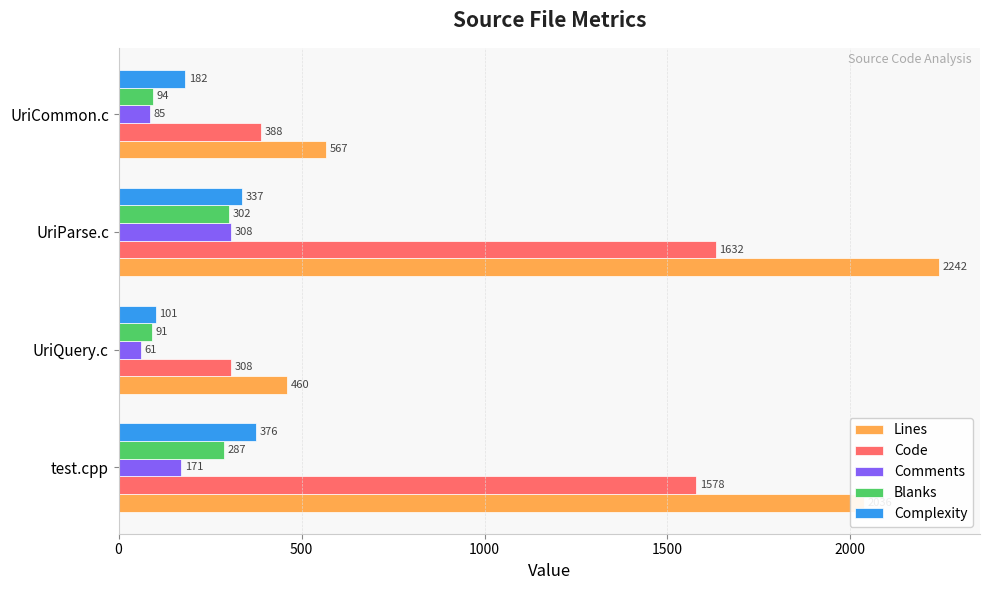

At how many categories does at least one series exceed 1960?

2